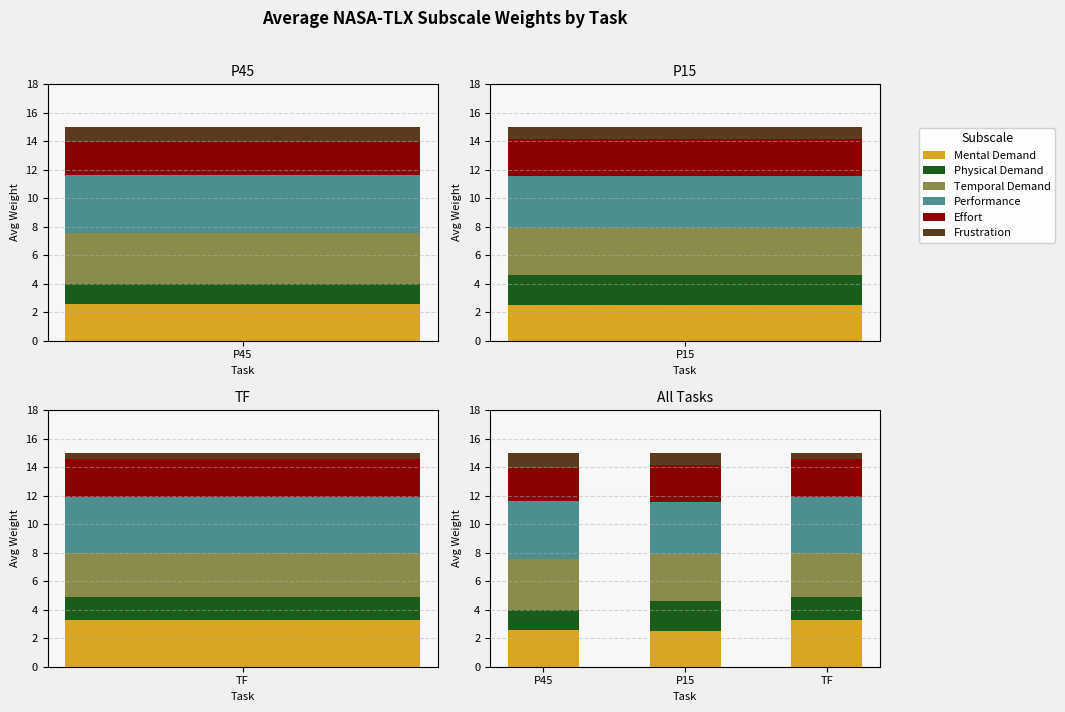

What is the sum of all Mental Demand values?

8.4